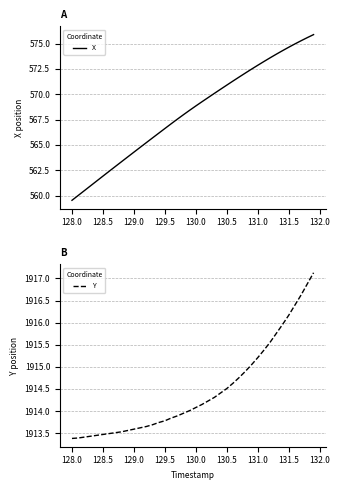

What is the lowest value of the X series?

559.5